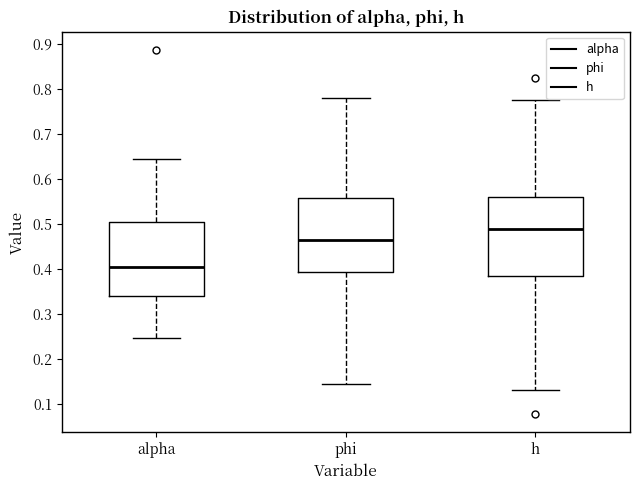

Where does the lower whisker of the box for h end on the y-axis? The values are not printed on the chart, so give them approximately, as read against the axis.

0.13